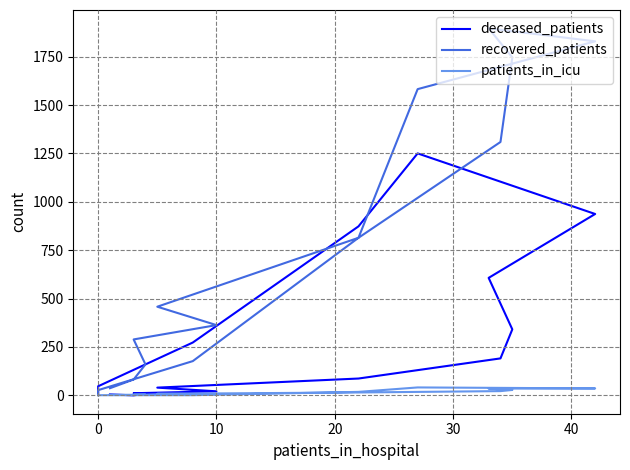

What are all the series names shown in the legend?

deceased_patients, recovered_patients, patients_in_icu